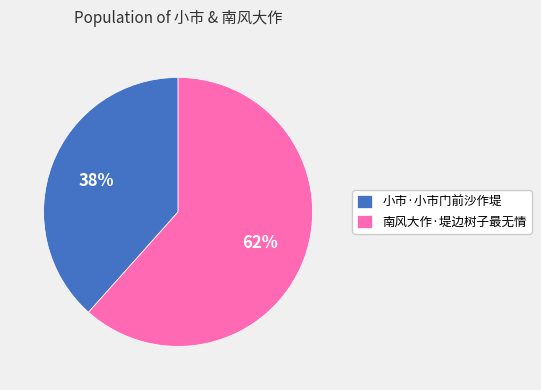

Approximately how many times larger is the value at 南风大作·堤边树子最无情 compared to 小市·小市门前沙作堤?

1.6